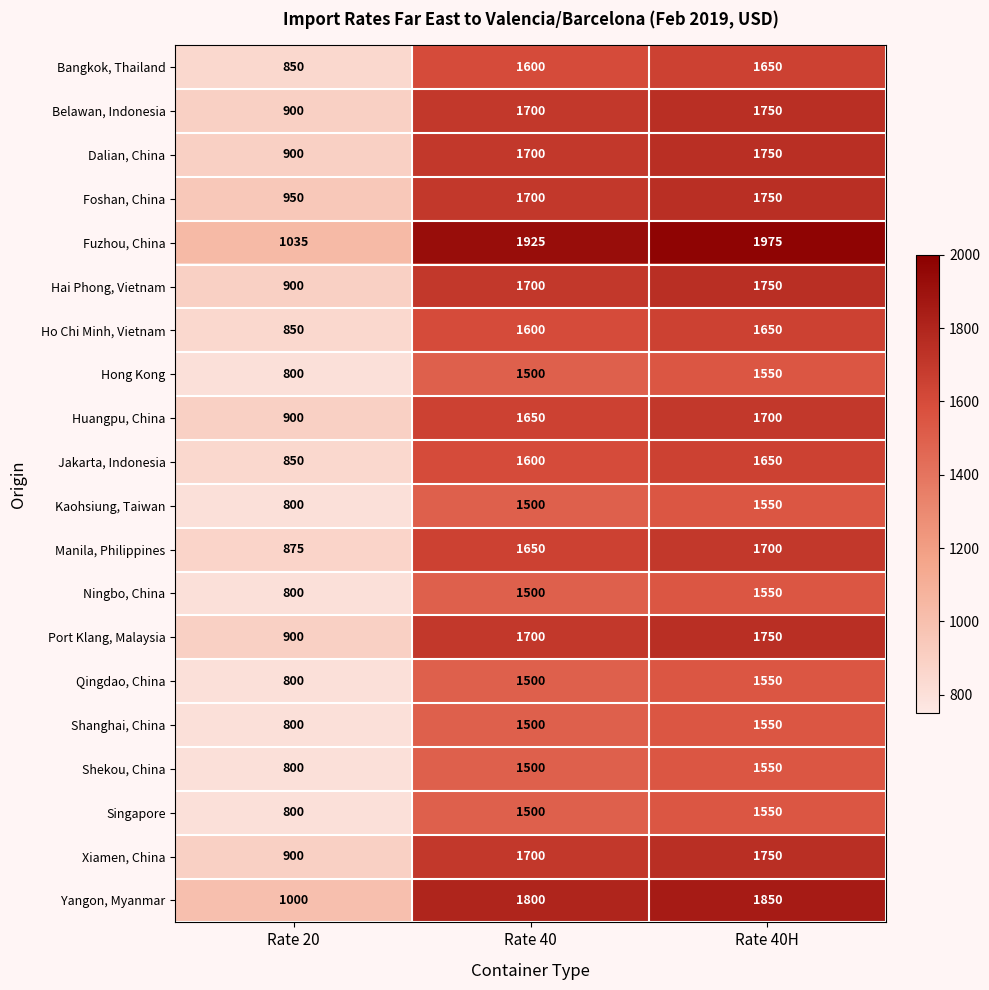

How many series are shown in this chart?

20